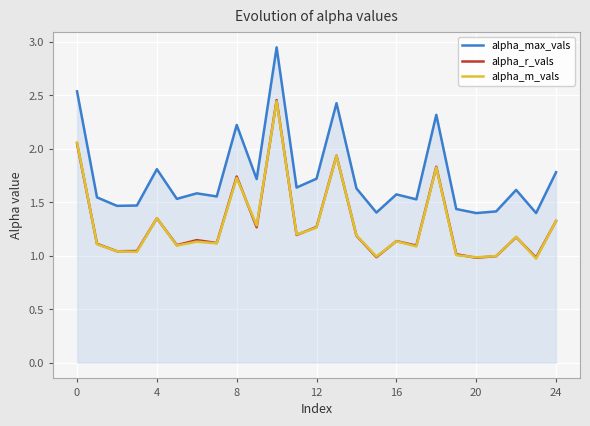

Which series has the largest range (max minus min)?

alpha_max_vals